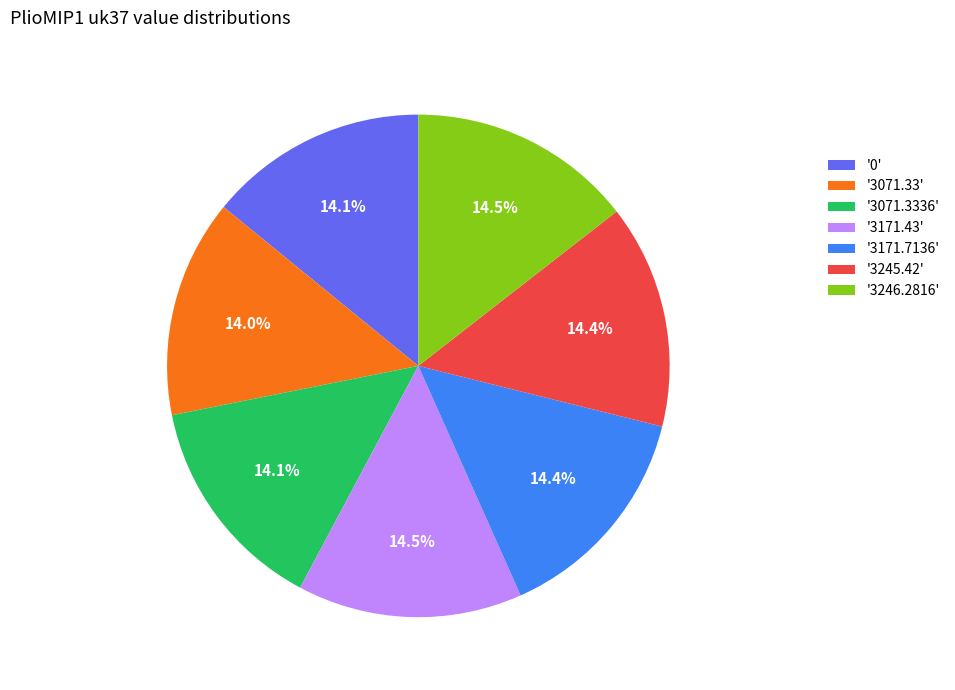

Is there any slice that represents more than half of the pie?

No